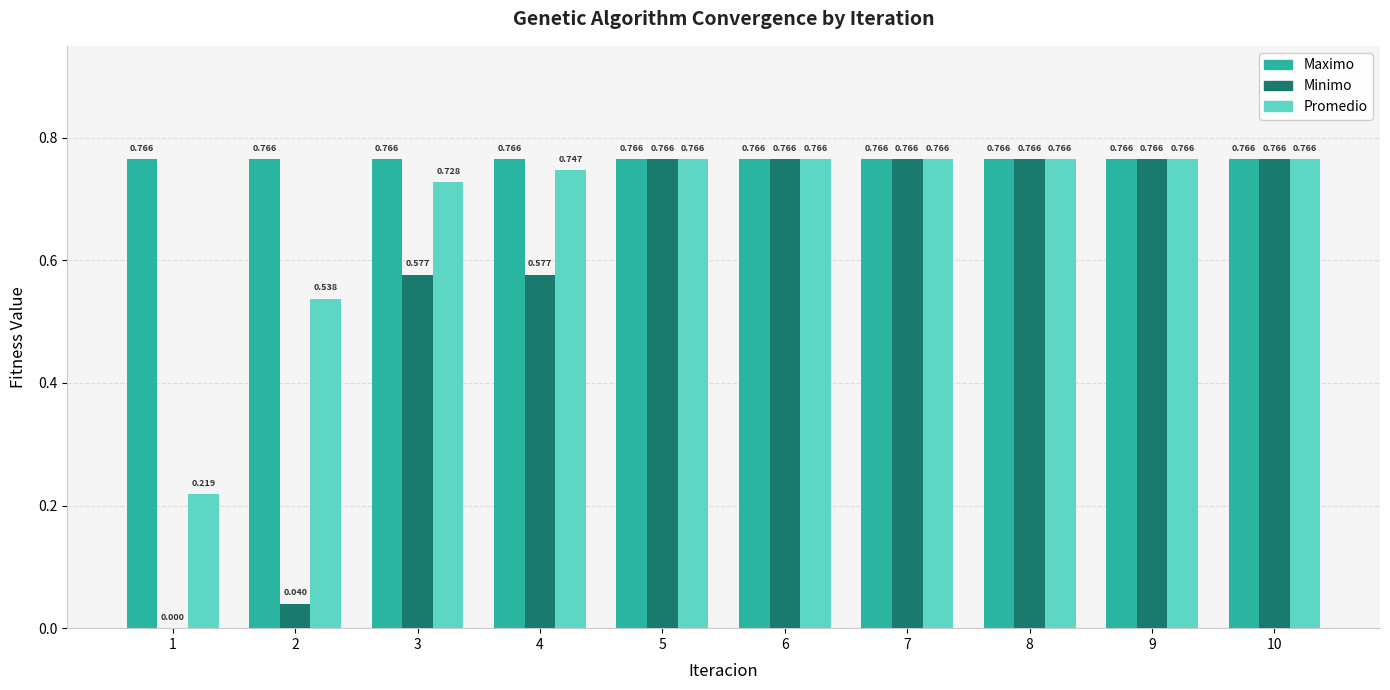

Which series changed the most between 1 and 3?

Minimo